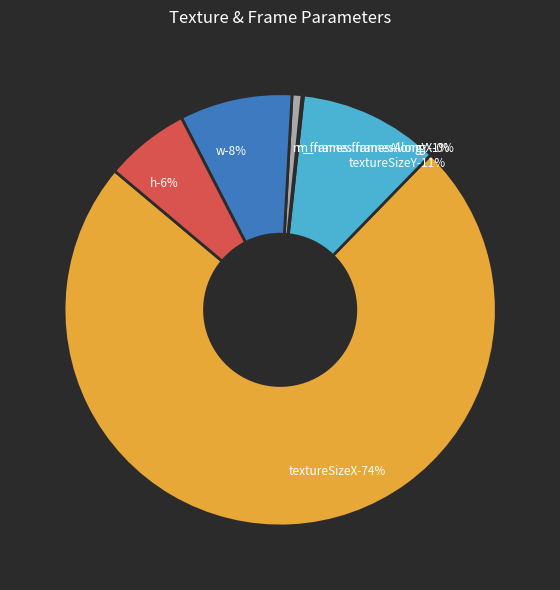

Count the number of slices in the pie.

6